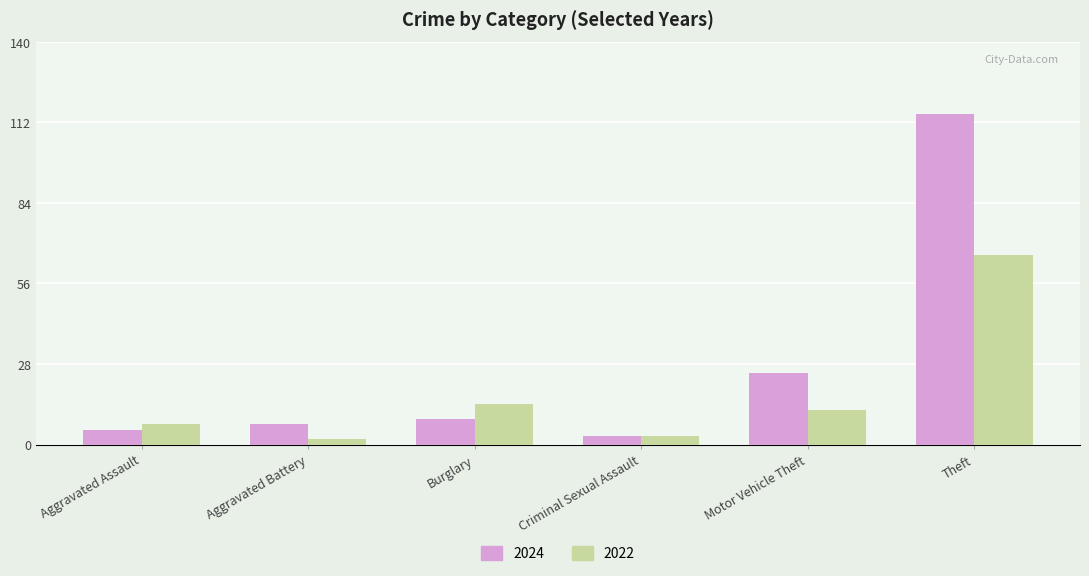

How many values in the 2022 series are below 12?

3